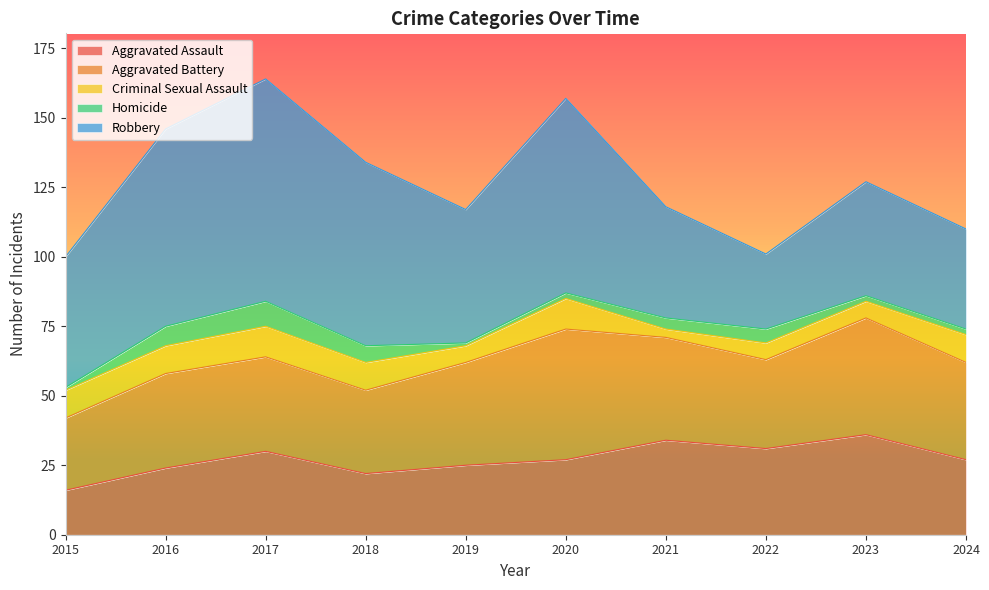

At how many categories does at least one series exceed 69?

3